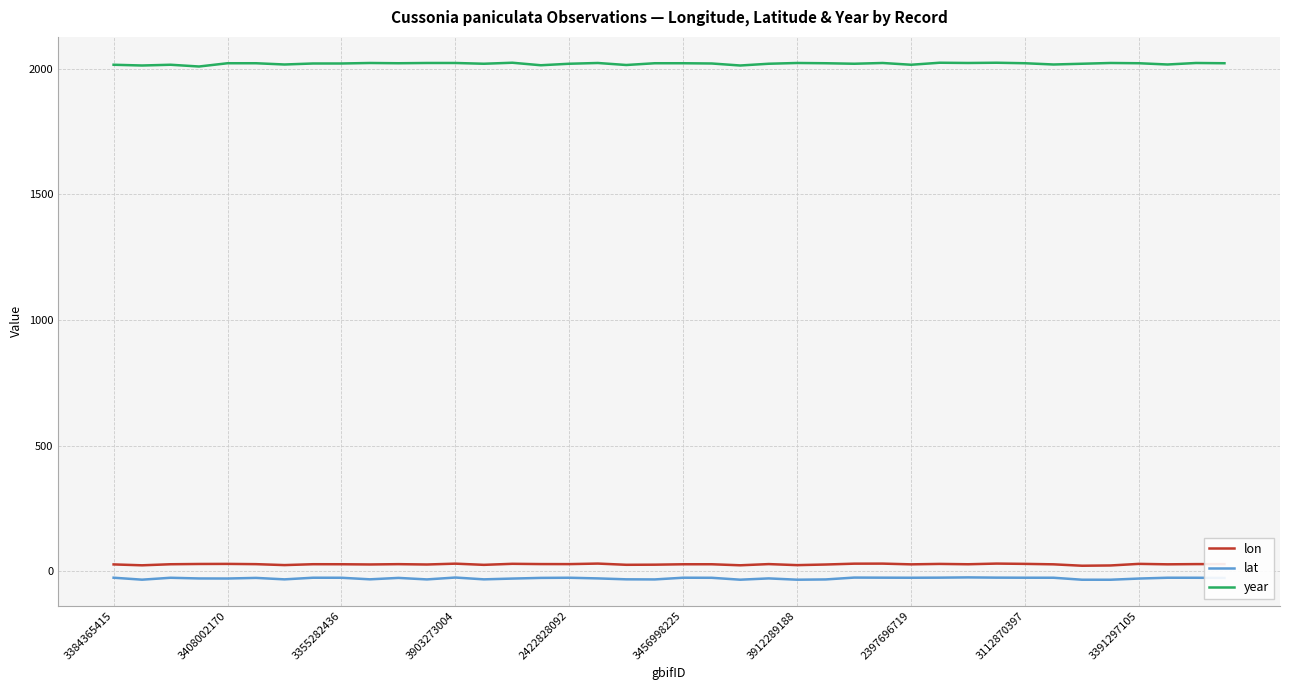

Count the number of data series in this chart.

3